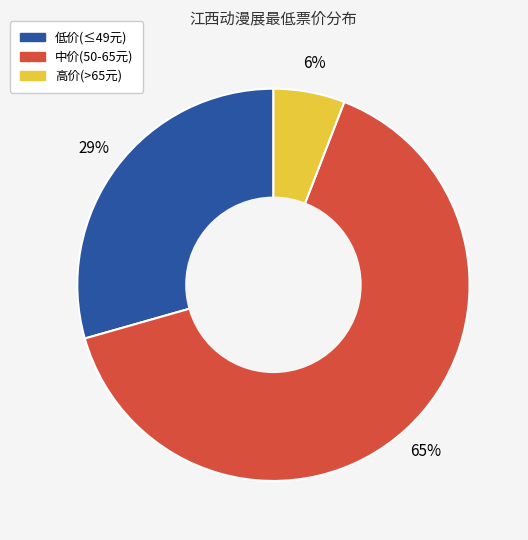

Is there any slice that represents more than half of the pie?

Yes